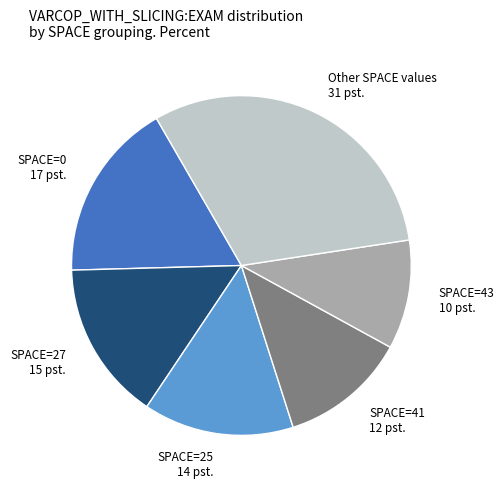

The Other SPACE values slice represents 31% of the pie. True or false?

True